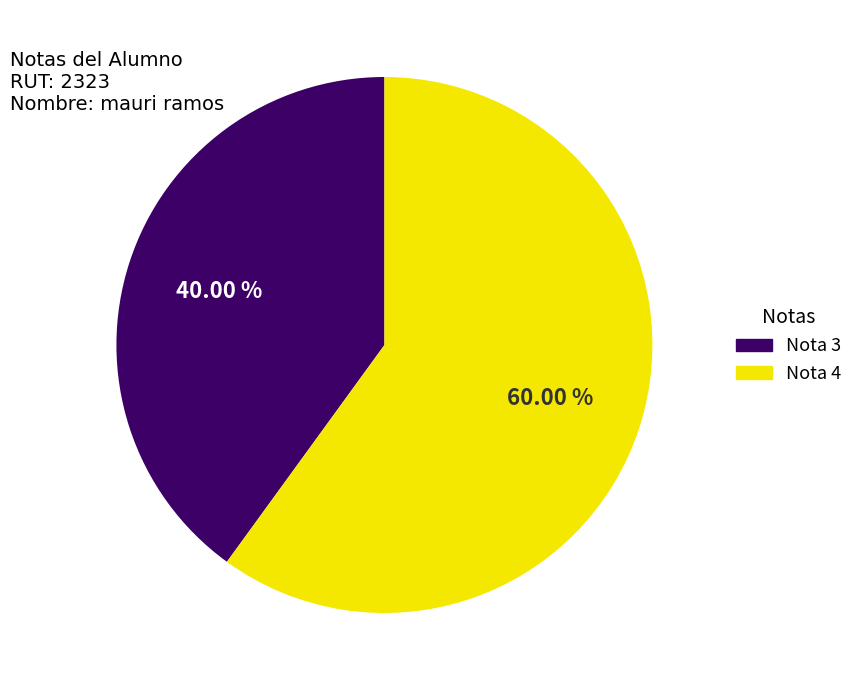

Which slice represents more than half of the pie?

Nota 4